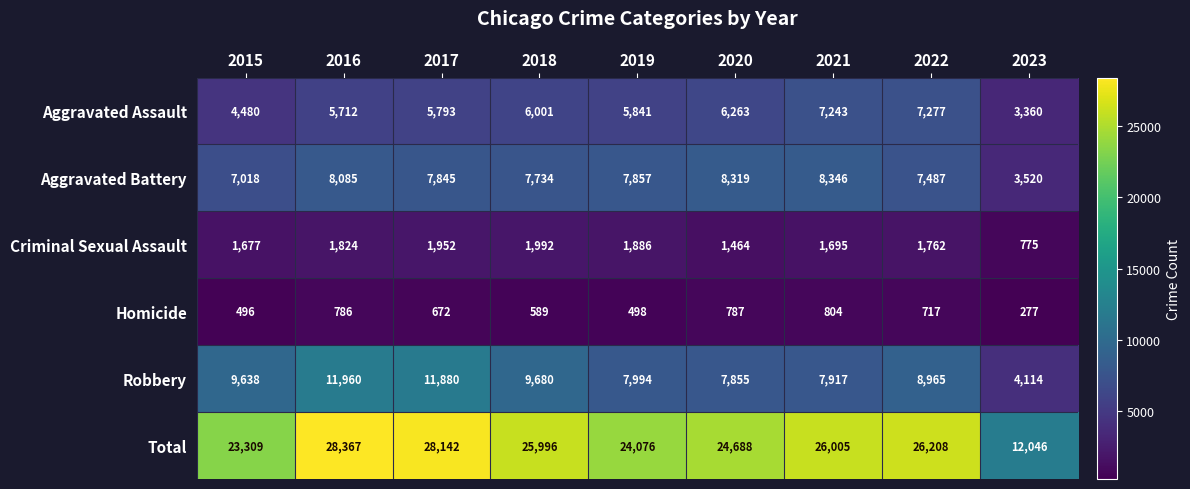

What value does the Homicide series have at 2021?

804